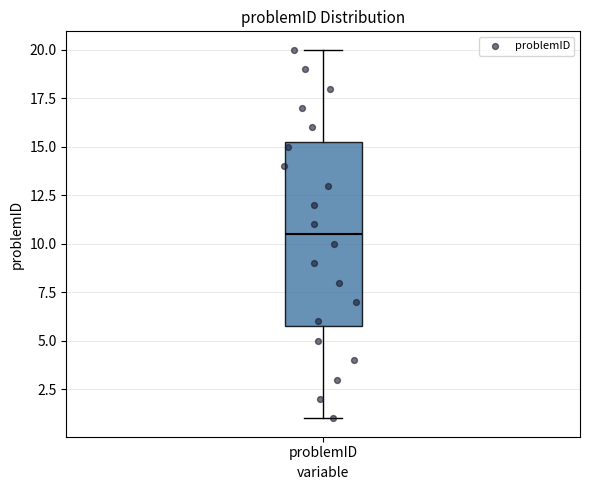

Read this box plot against the y-axis: the position of the median line, the range covered by the box, and the ends of both whiskers. The values are not printed on the chart, so give them approximately, as read against the axis.

median 10.5, box 6.0 to 15.5, whiskers 1.0 to 20.0